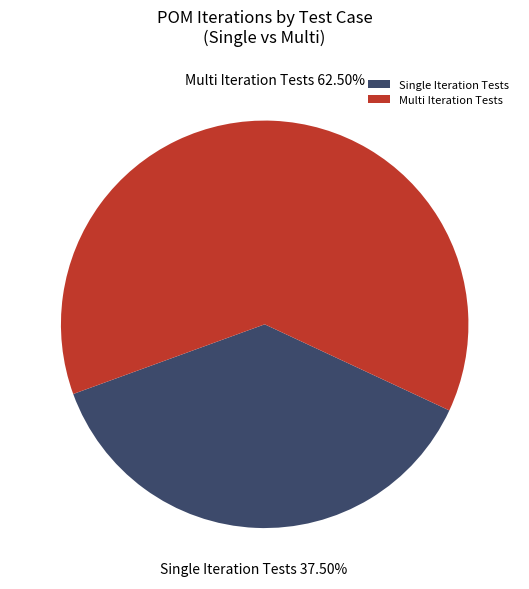

How many segments does this pie chart have?

2